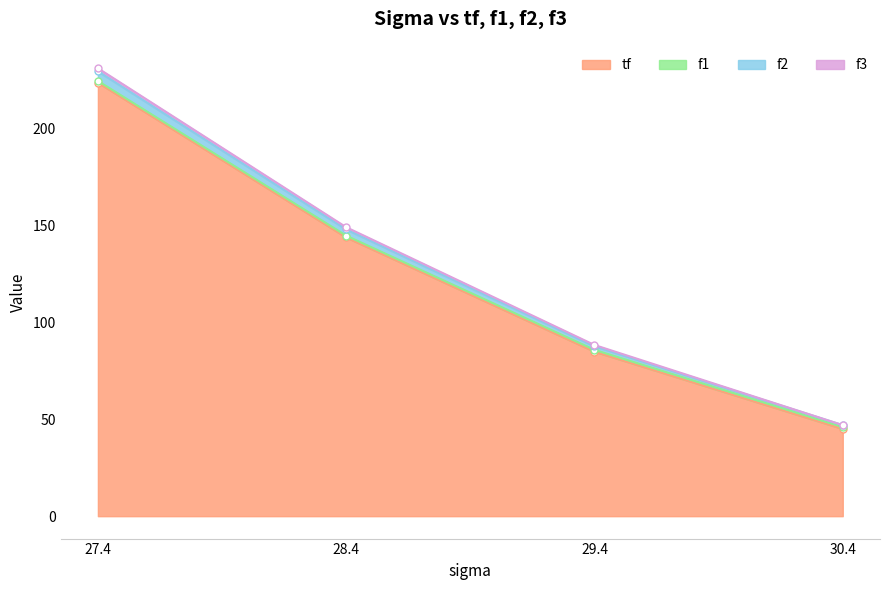

The tf series shows 70.7 at 30.4. True or false?

False